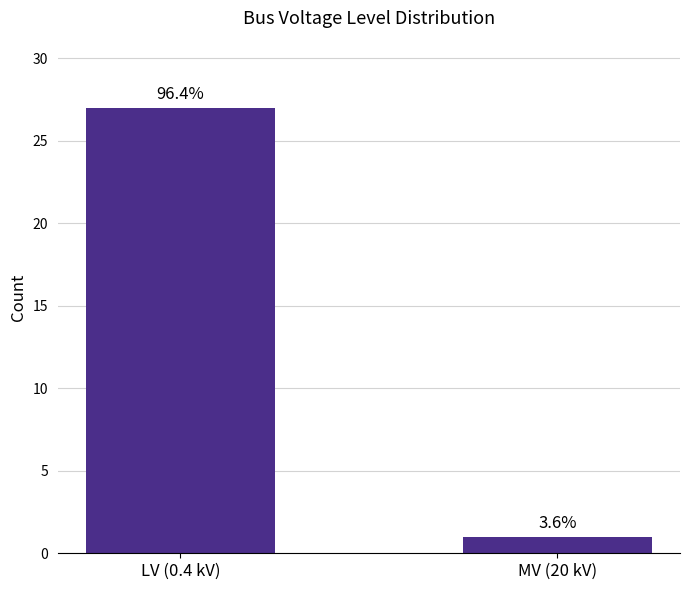

What position from the right is LV (0.4 kV)?

2